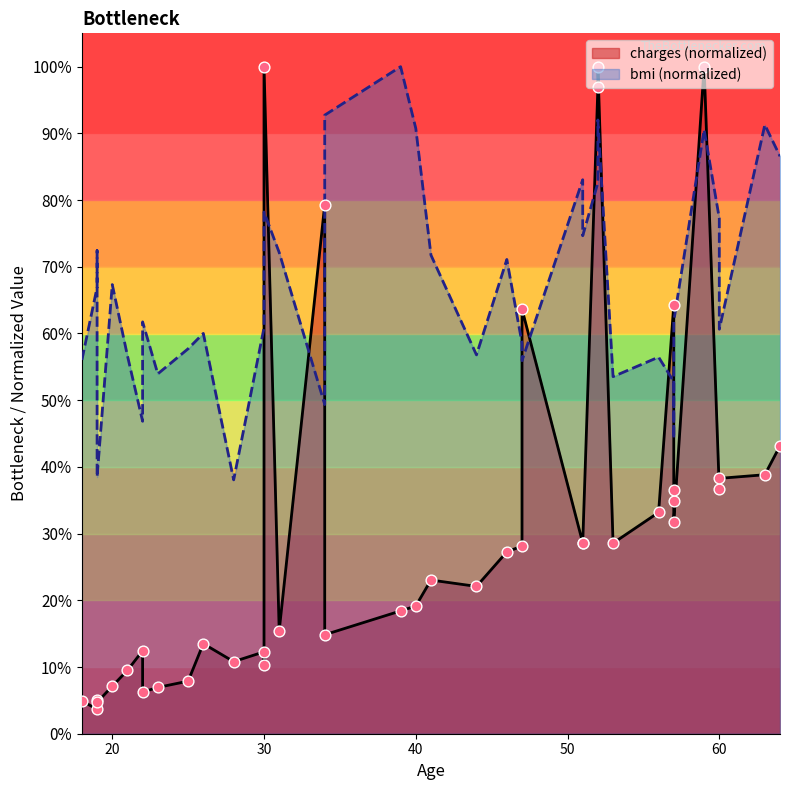

Which series has the largest total across all categories?

bmi